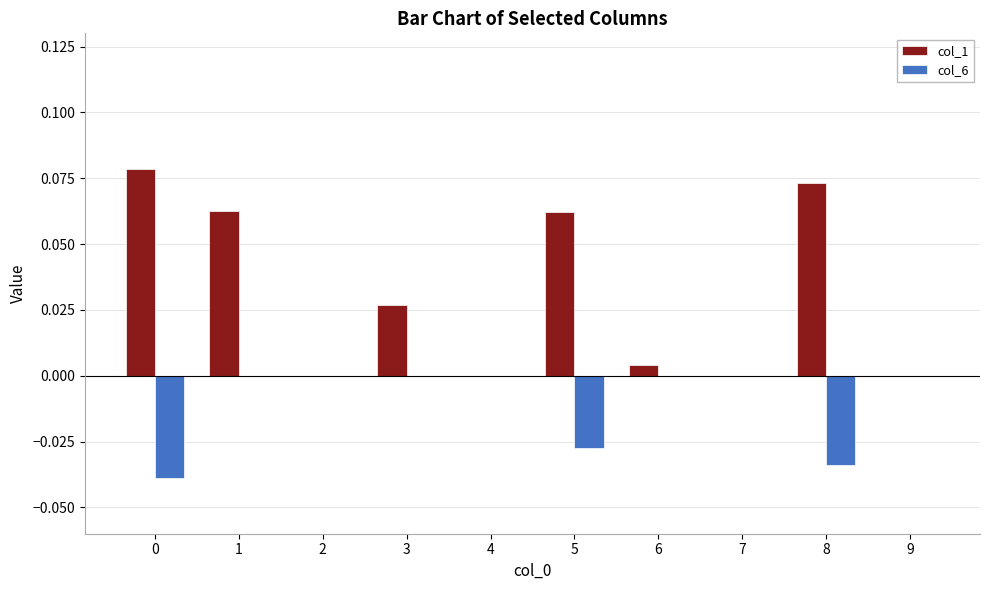

What is the sum of all col_1 values?

0.3